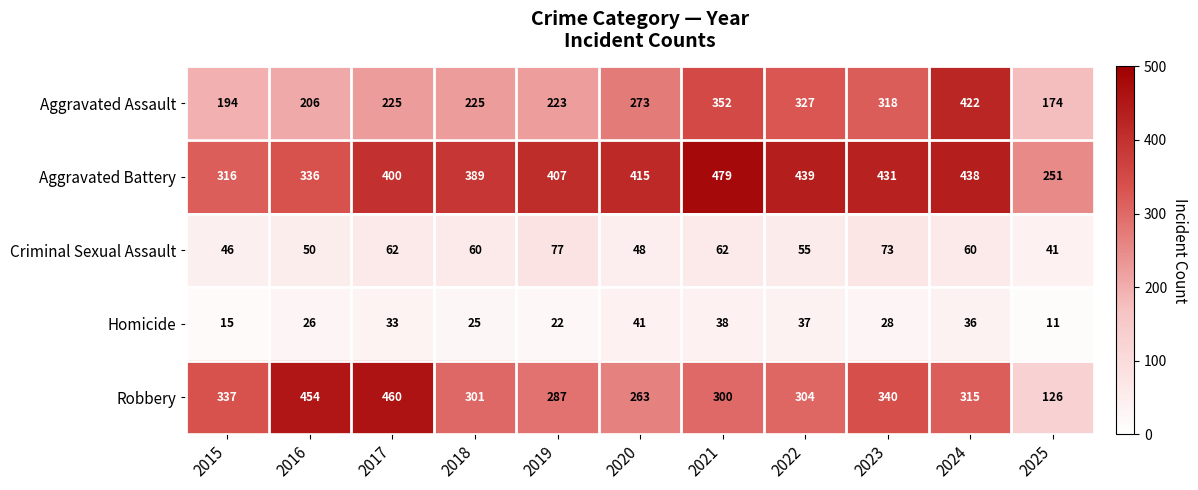

At which label is Aggravated Battery closest to 365?

2018